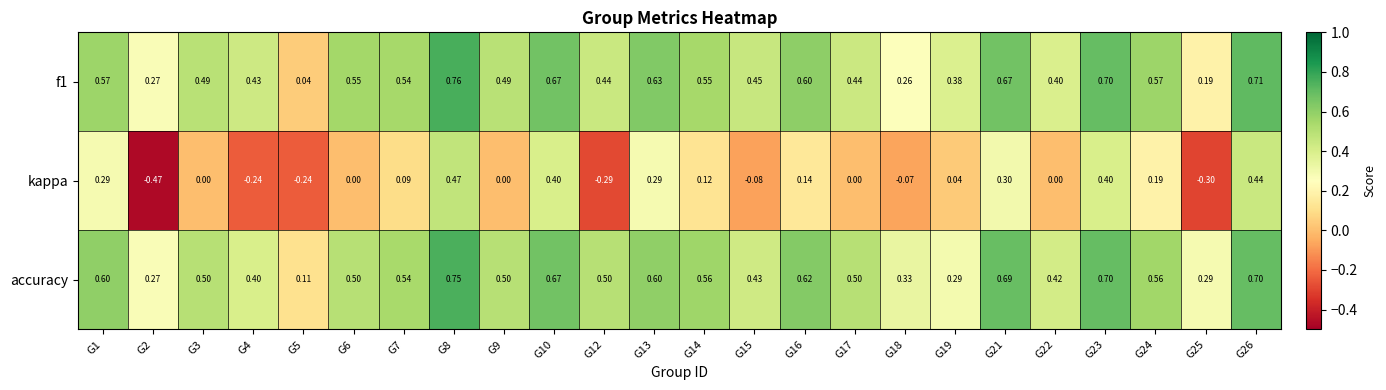

Which series has the largest range (max minus min)?

kappa